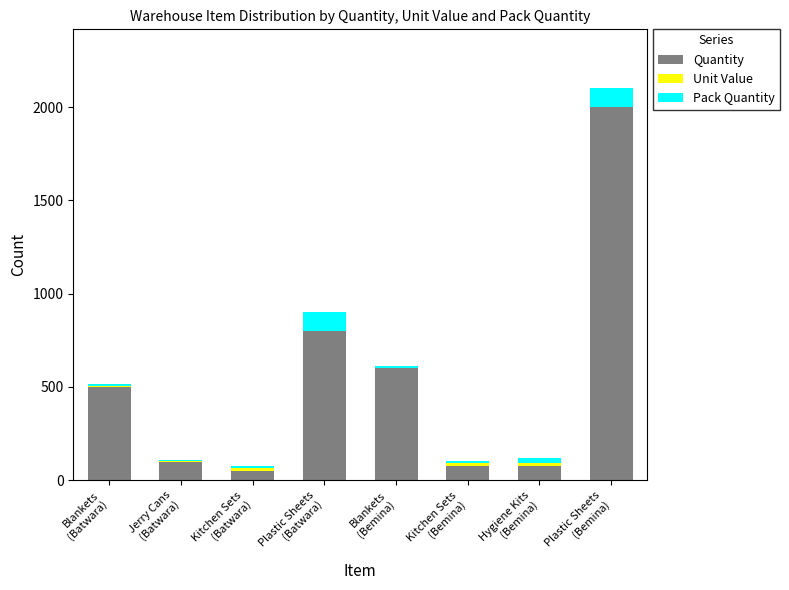

Are the bars horizontal?

No